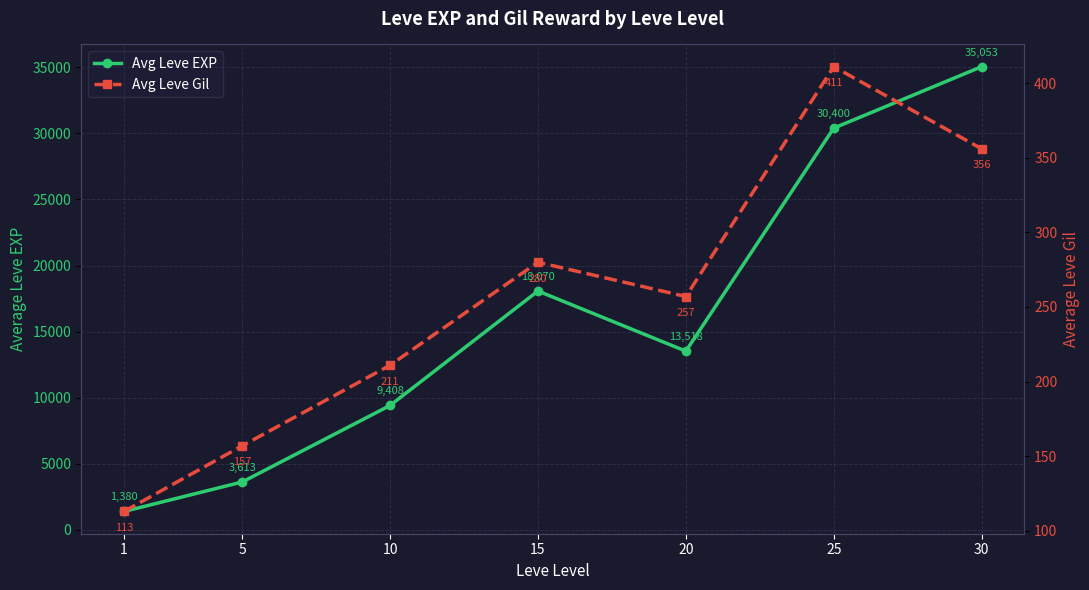

At 30, list the series in order from smallest to largest.

Avg Leve Gil, Avg Leve EXP